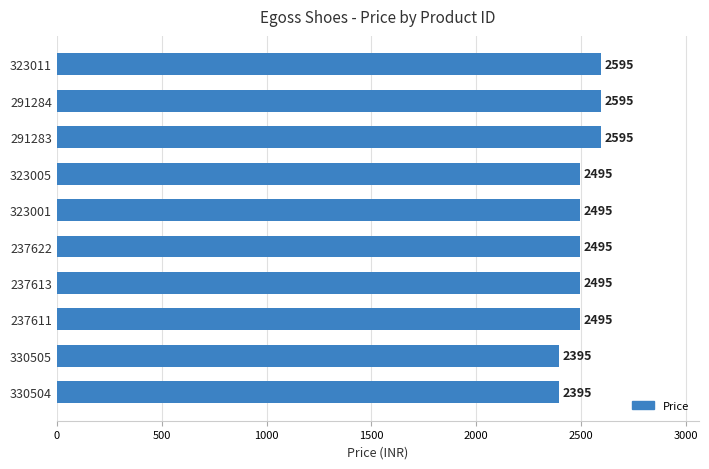

Reading bottom to top, list all the values displayed in this chart.

2395	2395	2495	2495	2495	2495	2495	2595	2595	2595